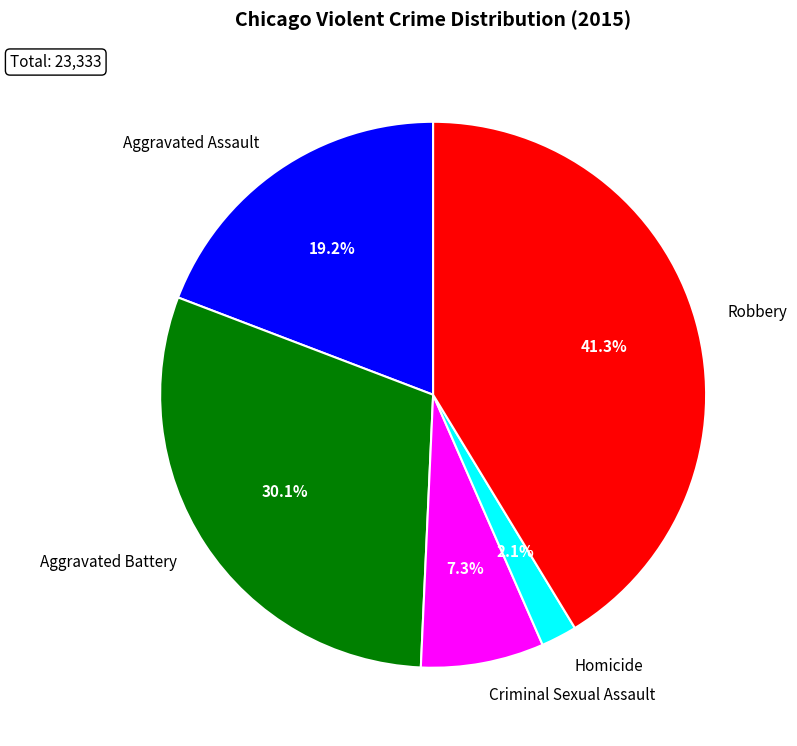

To the nearest percent, what is the difference between the Robbery and Aggravated Assault slice percentages?

22%